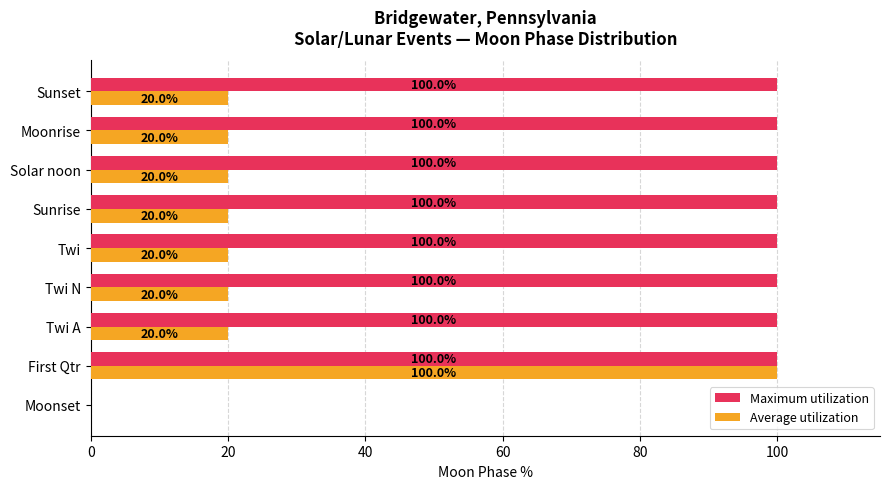

True or false: Maximum utilization has a value of 0 at Moonset.

True